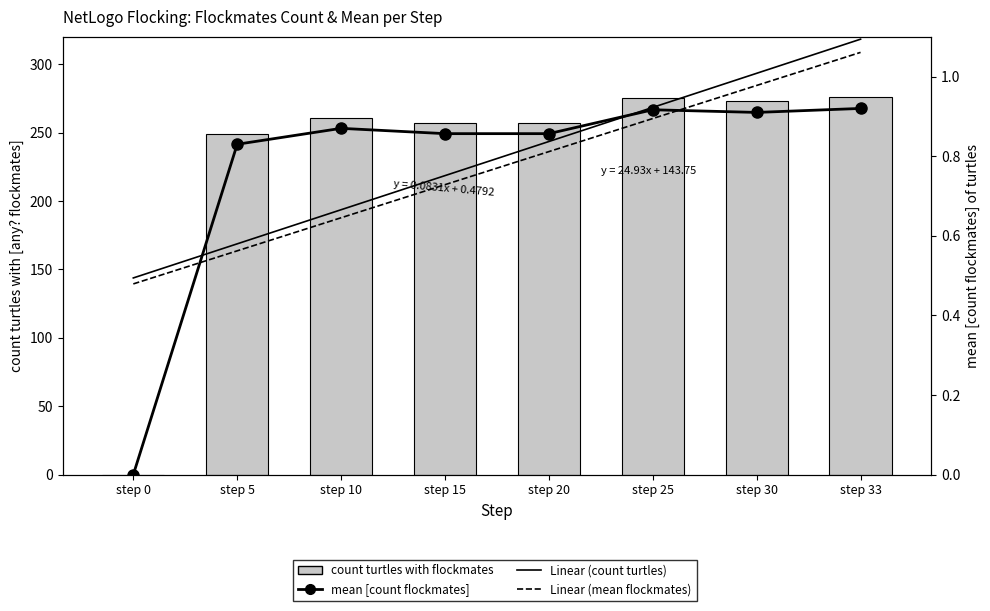

Is the value of Linear (count turtles) at step 25 greater than the value of mean [count flockmates] of turtles at step 10?

Yes